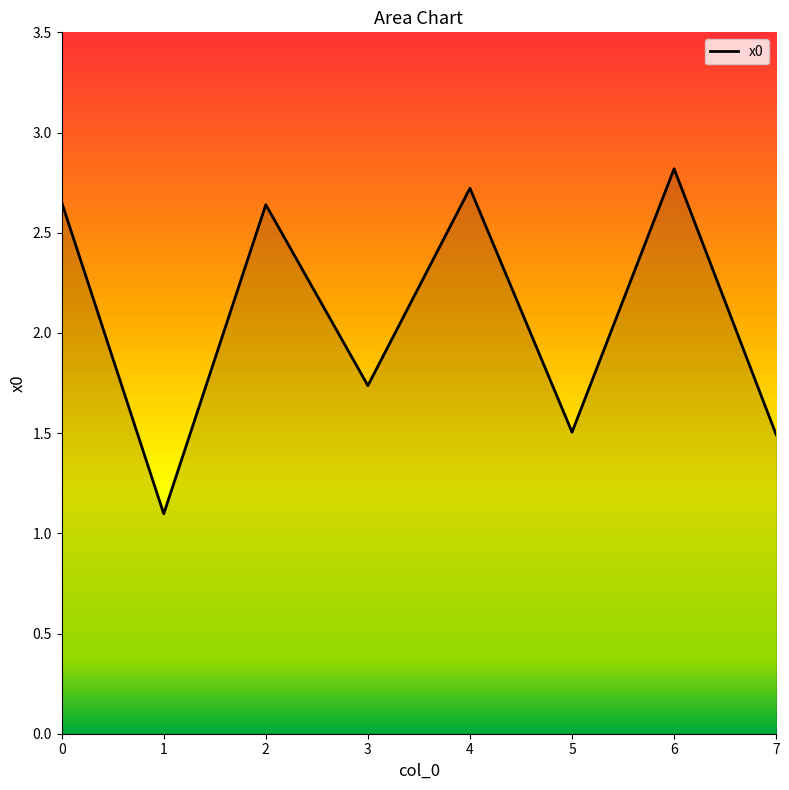

Between 4 and 0, which is larger?

4